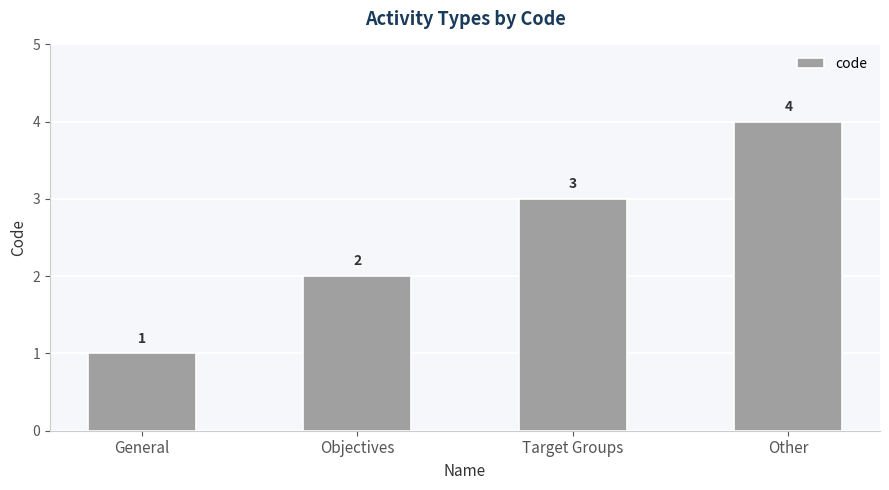

Reading left to right, list all the values displayed in this chart.

General=1	Objectives=2	Target Groups=3	Other=4